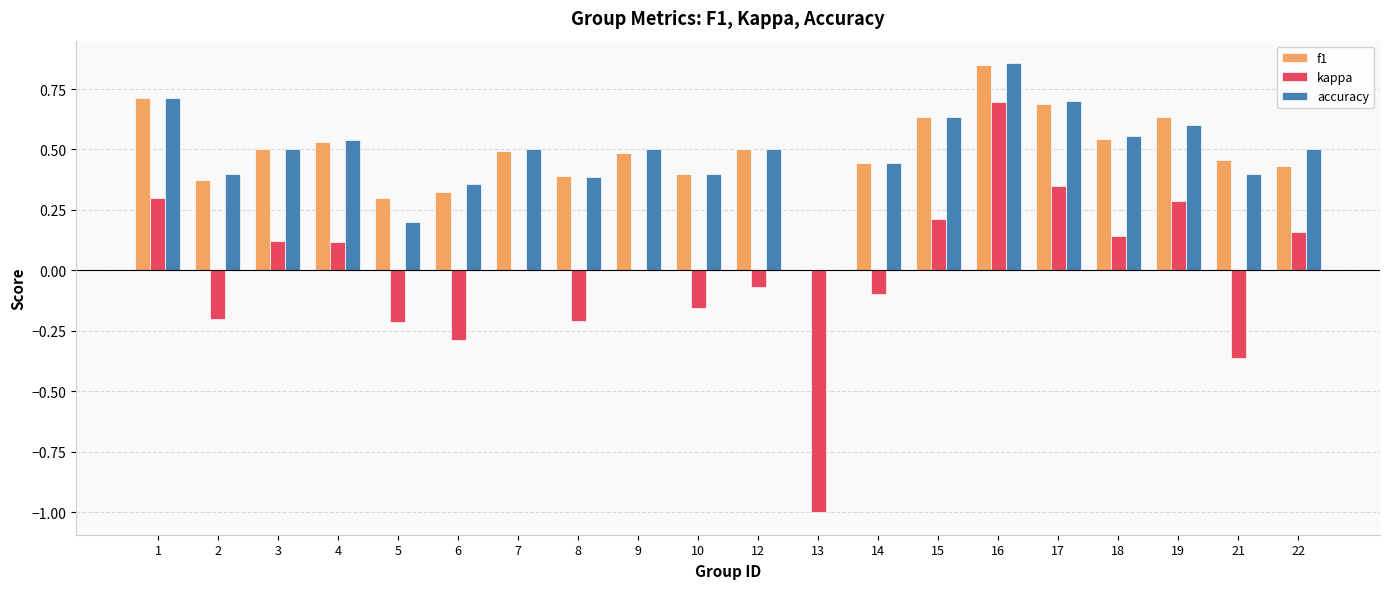

Between 13 and 18, which series saw the biggest shift?

kappa